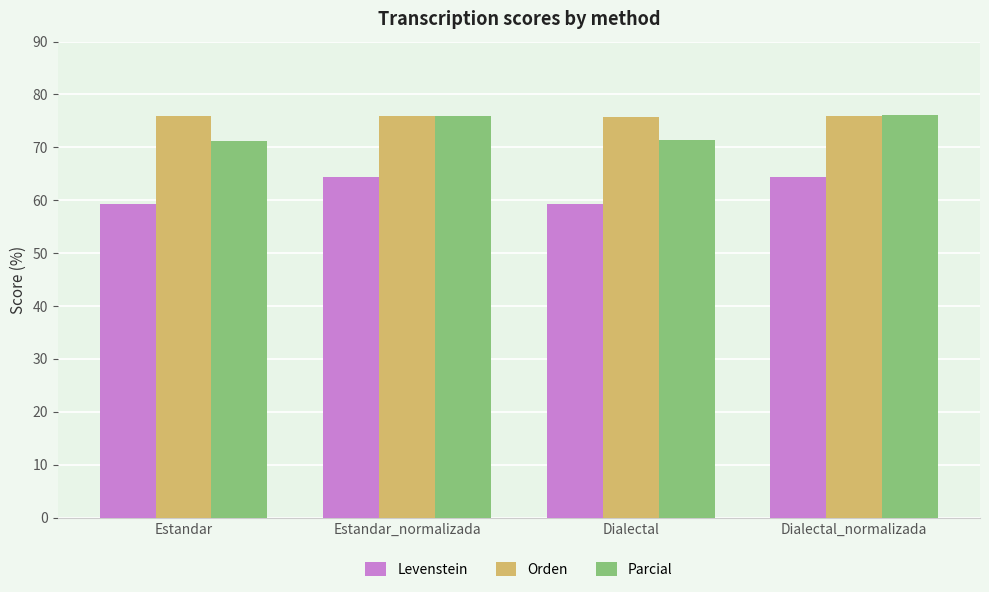

What is the spread (max minus min) of values at Estandar?

16.5